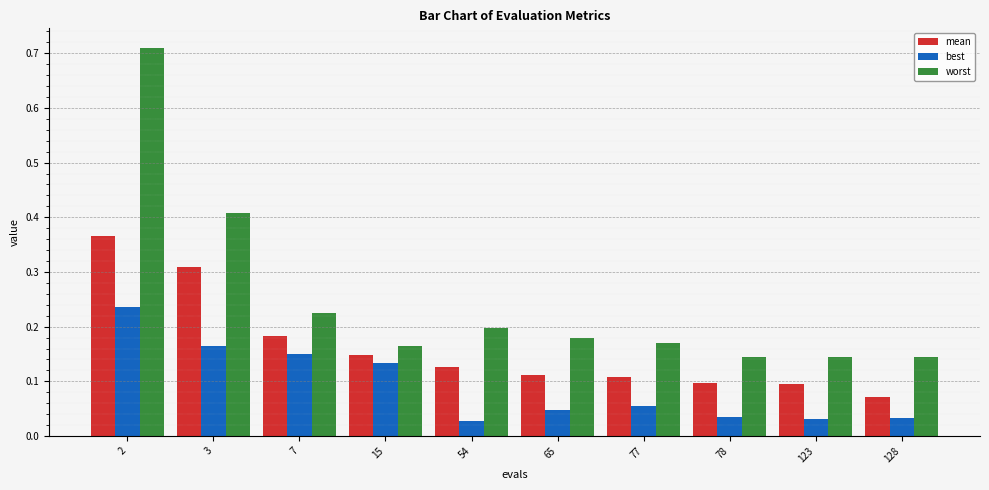

What is the total value across all series at 3?

0.9